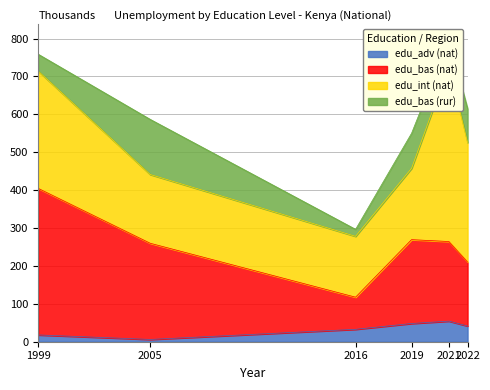

Is the value of edu_adv (nat) at 1999 greater than the value of edu_bas (nat) at 2021?

No